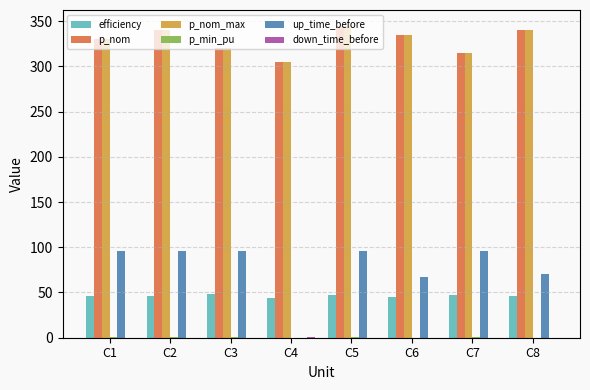

The p_nom series shows 150.0 at C7. True or false?

False